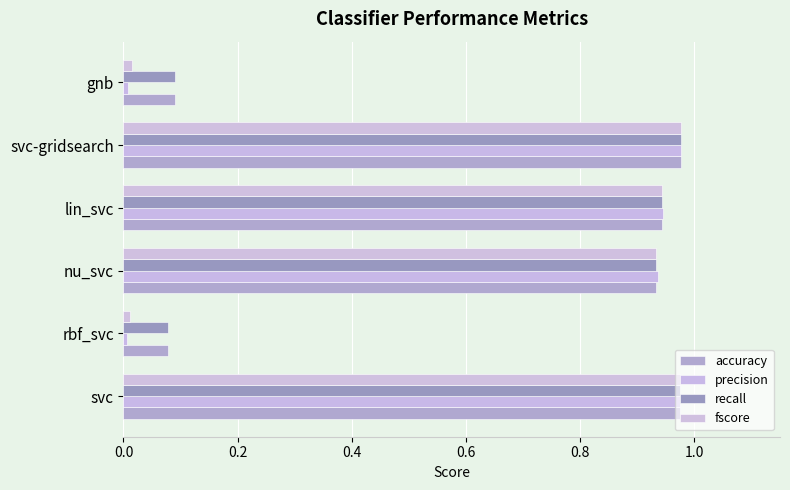

At how many categories does at least one series exceed 0?

6